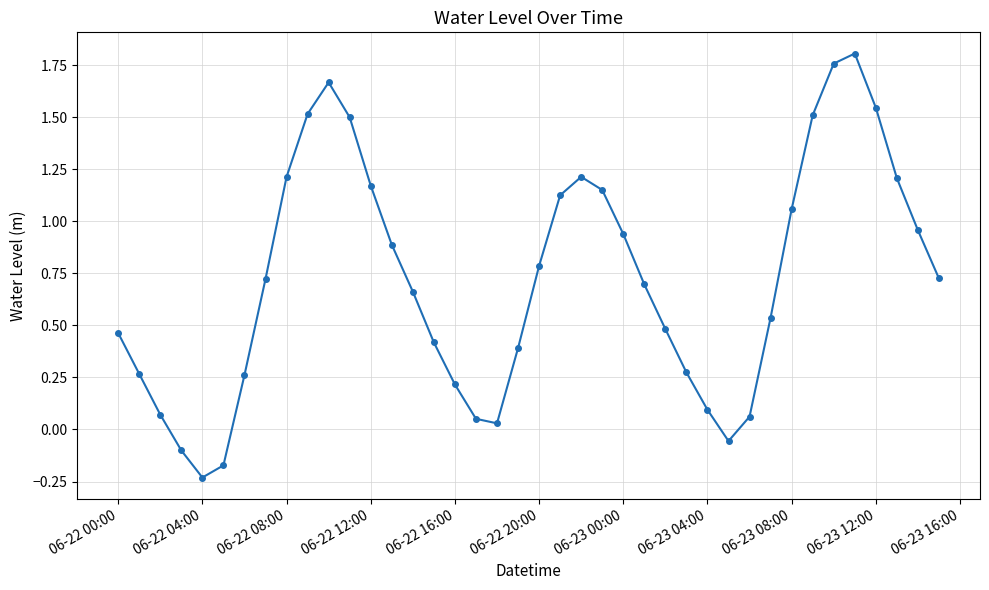

What is the sum of all values?

28.9